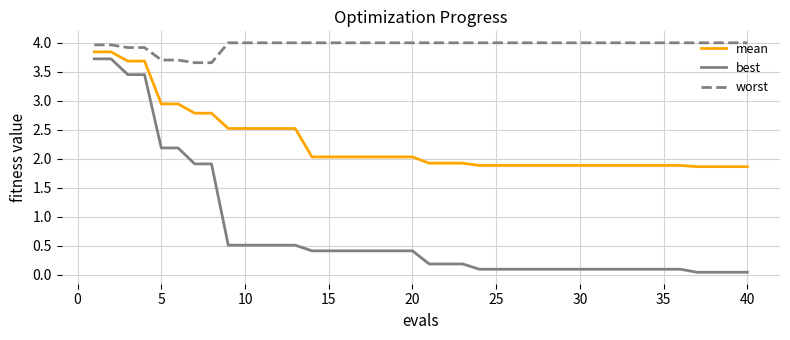

What is the difference between the maximum and minimum values in the worst series?

0.3